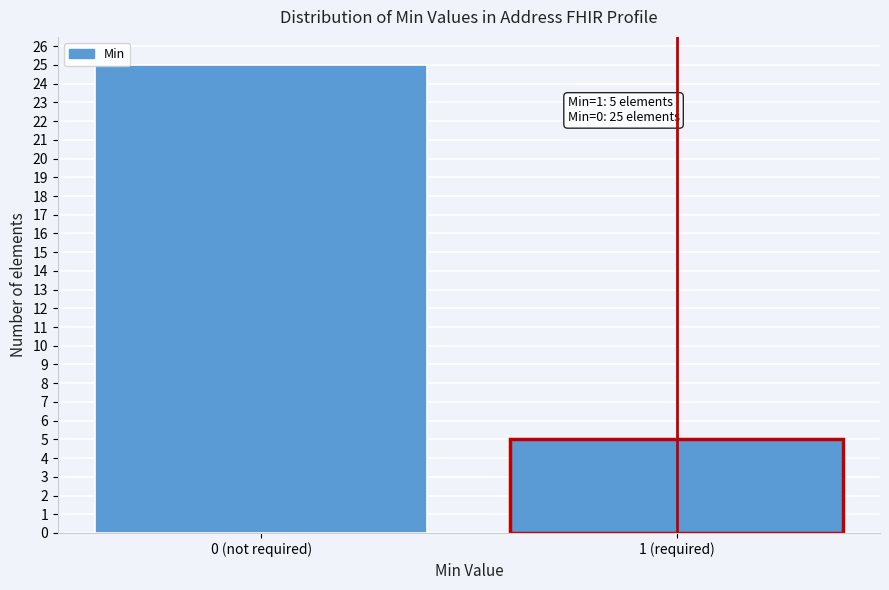

Reading right to left, what are all the values shown in this chart?

5	25